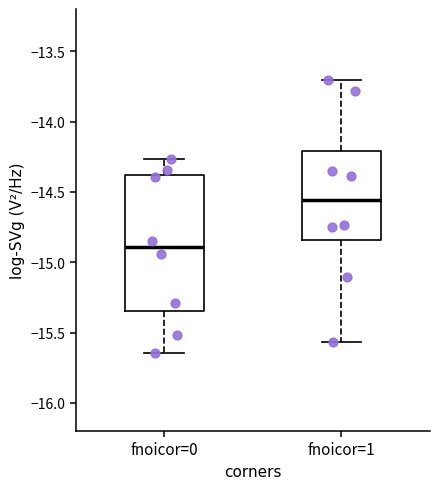

Which box's median line is the lowest?

fnoicor=0